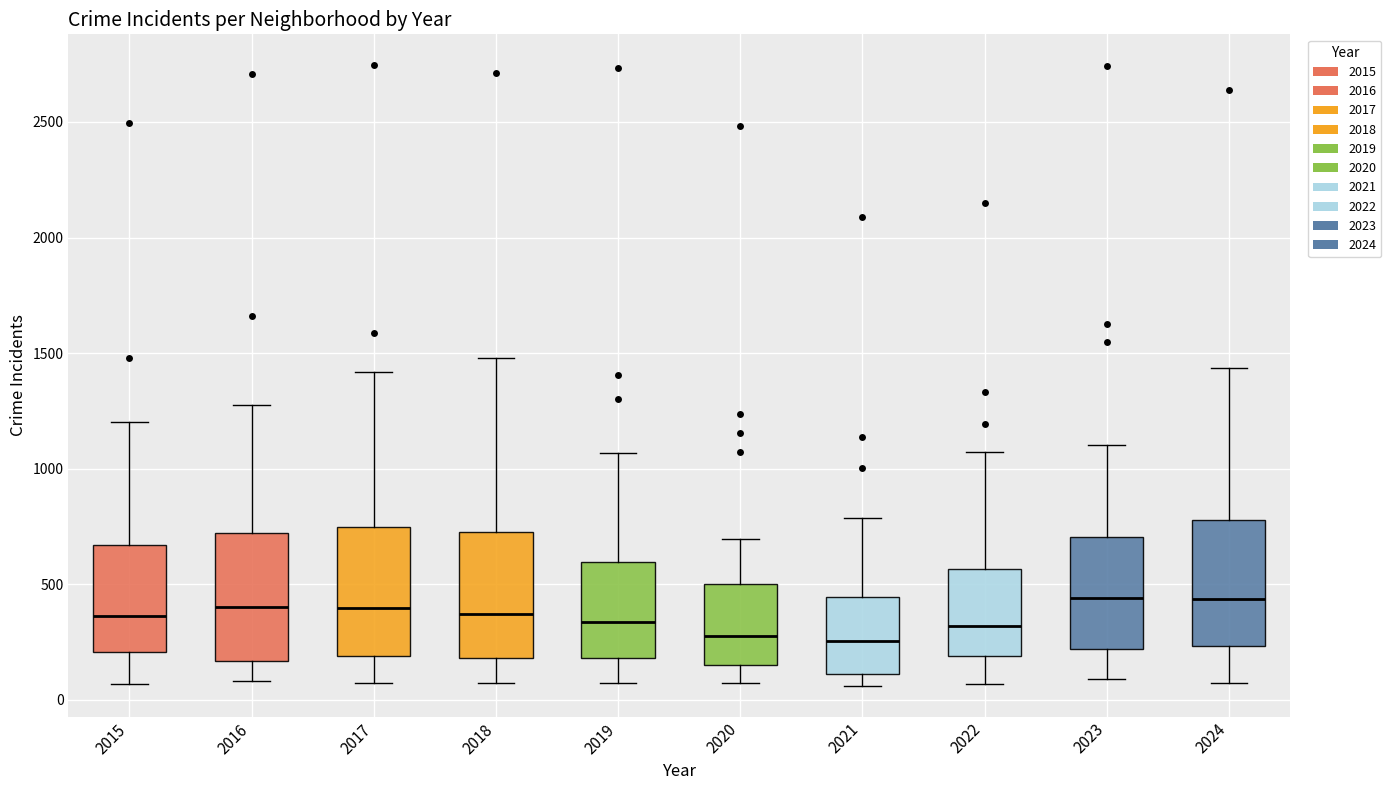

Reading left to right, transcribe this box plot: for each box, give where its median line is, the range the box spans, and where its two whiskers end, as read against the y-axis. The values are not printed on the chart, so give them approximately, as read against the axis.

2015: median 350, box 200 to 650, whiskers 50 to 1200
2016: median 400, box 150 to 700, whiskers 100 to 1300
2017: median 400, box 200 to 750, whiskers 50 to 1400
2018: median 350, box 200 to 750, whiskers 50 to 1500
2019: median 350, box 200 to 600, whiskers 50 to 1050
2020: median 300, box 150 to 500, whiskers 50 to 700
2021: median 250, box 100 to 450, whiskers 50 to 800
2022: median 300, box 200 to 550, whiskers 50 to 1050
2023: median 450, box 200 to 700, whiskers 100 to 1100
2024: median 450, box 250 to 800, whiskers 50 to 1450